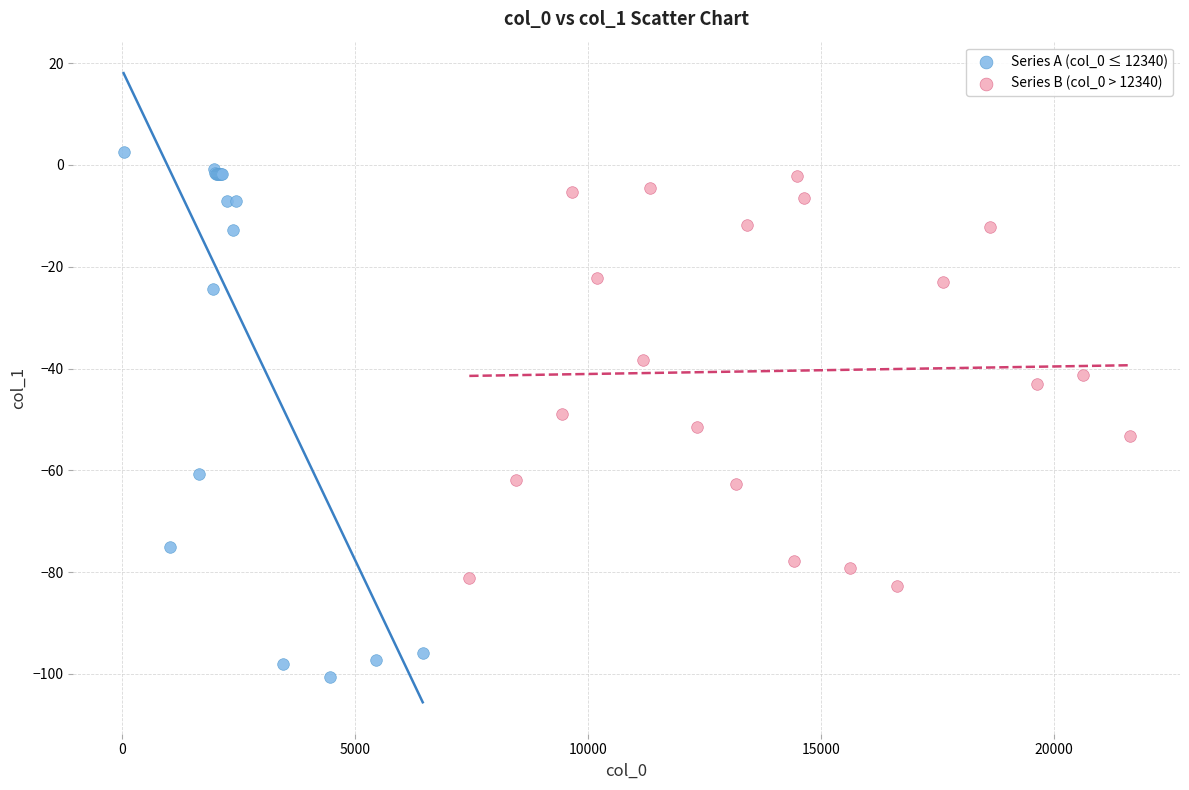

Which series reaches the minimum Y coordinate?

Series A (col_0 ≤ 12340)